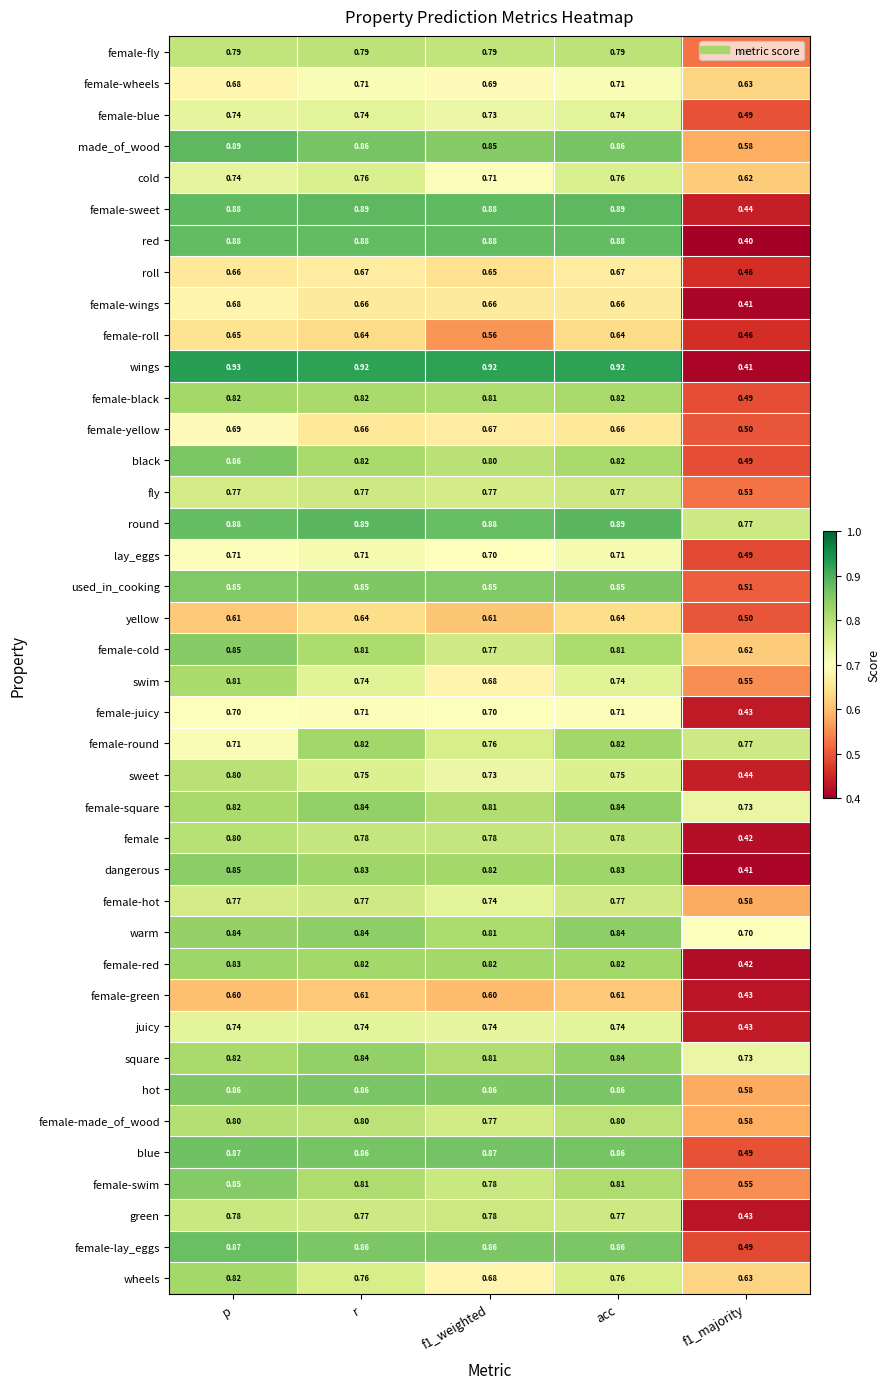

Which category has the highest value in the swim series?

p